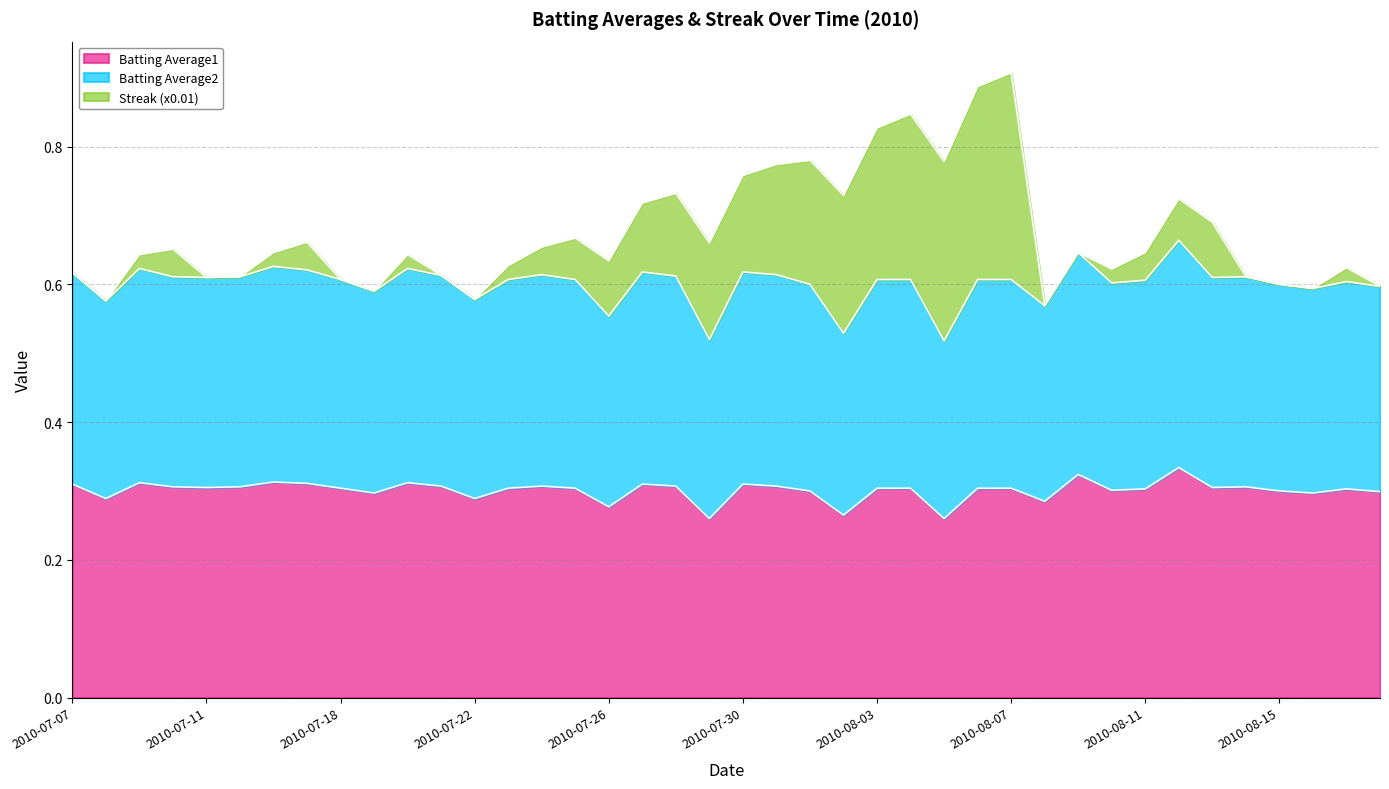

What is the sum of all Batting Average1 values?

12.0